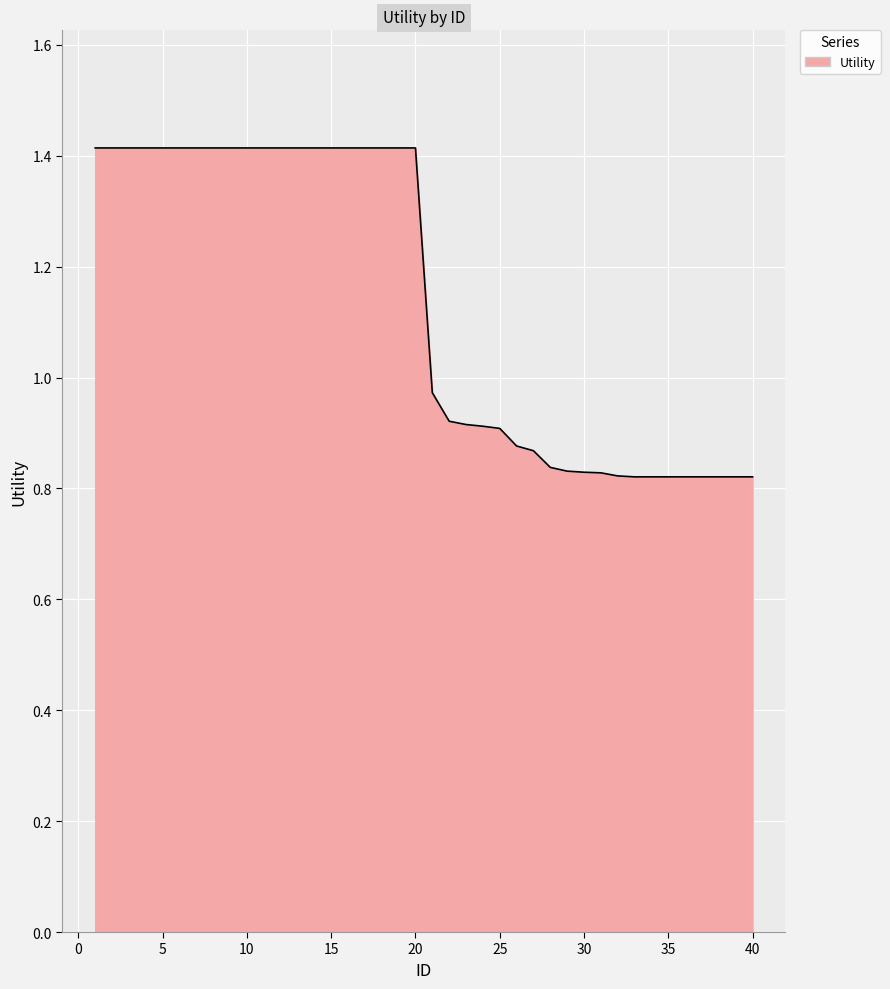

What is the greatest value displayed?

1.4